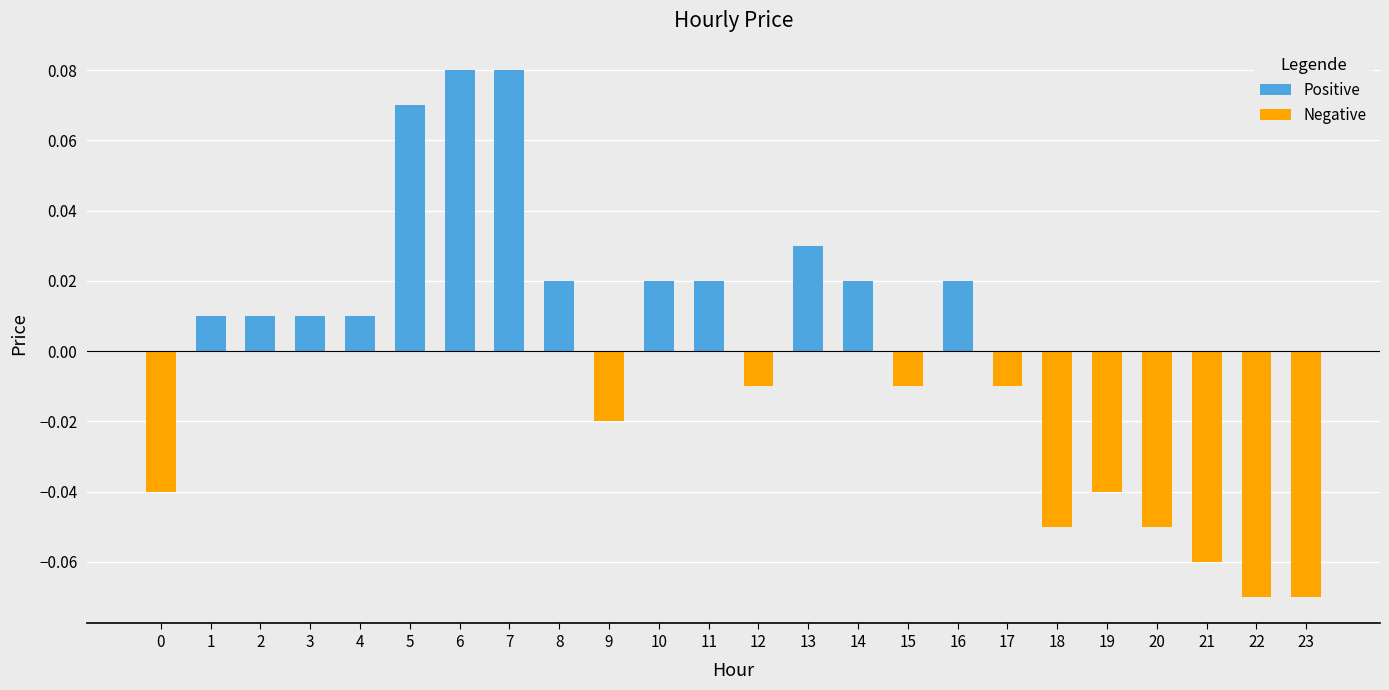

How many data points does each series have?

24